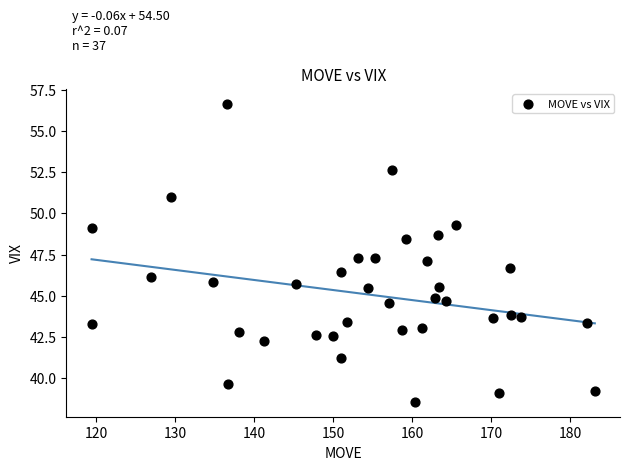

What is the range of Y values (max minus min)?

18.1